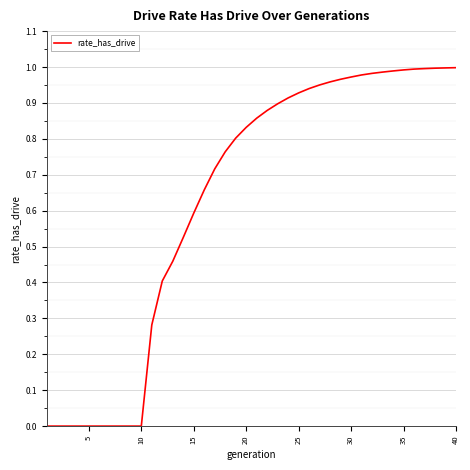

How many lines are shown in the chart?

1